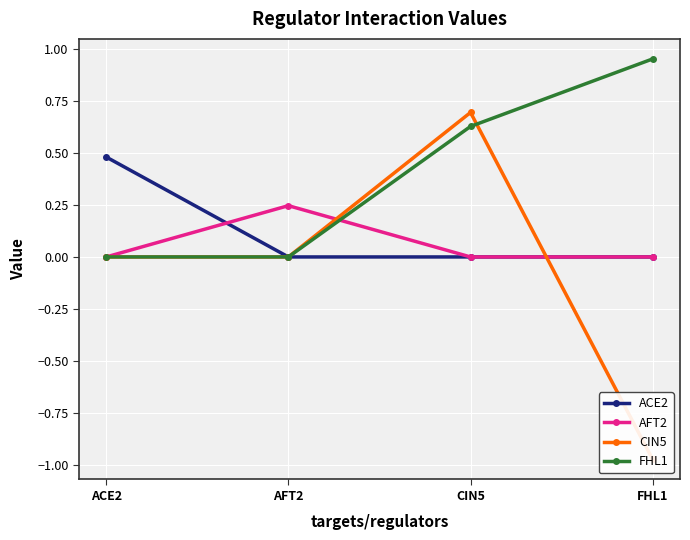

How many data points in ACE2 are above 0?

1